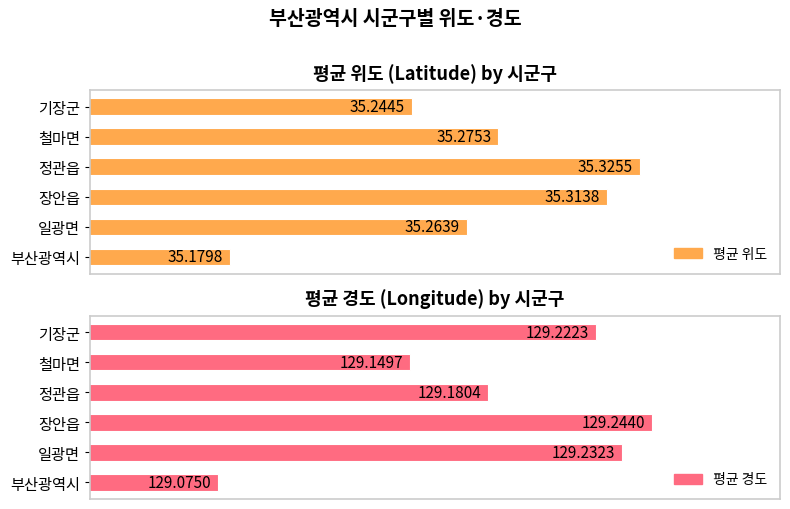

What is the total value across all series at 장안읍?

164.6